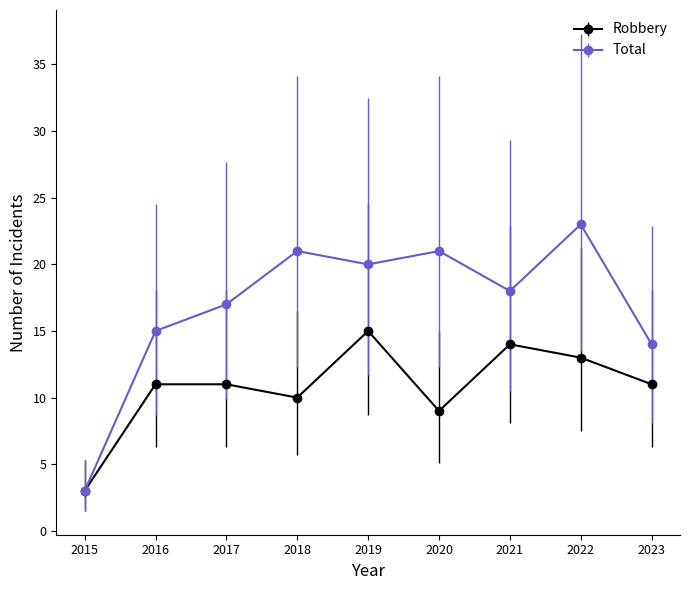

What is the value of the Total point at the 8th from the left?

23